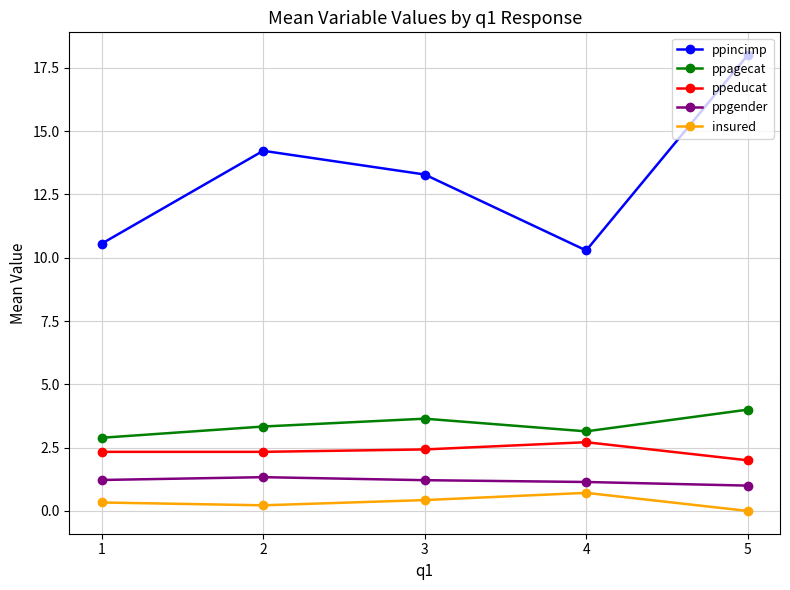

Which category has the highest value in the insured series?

4